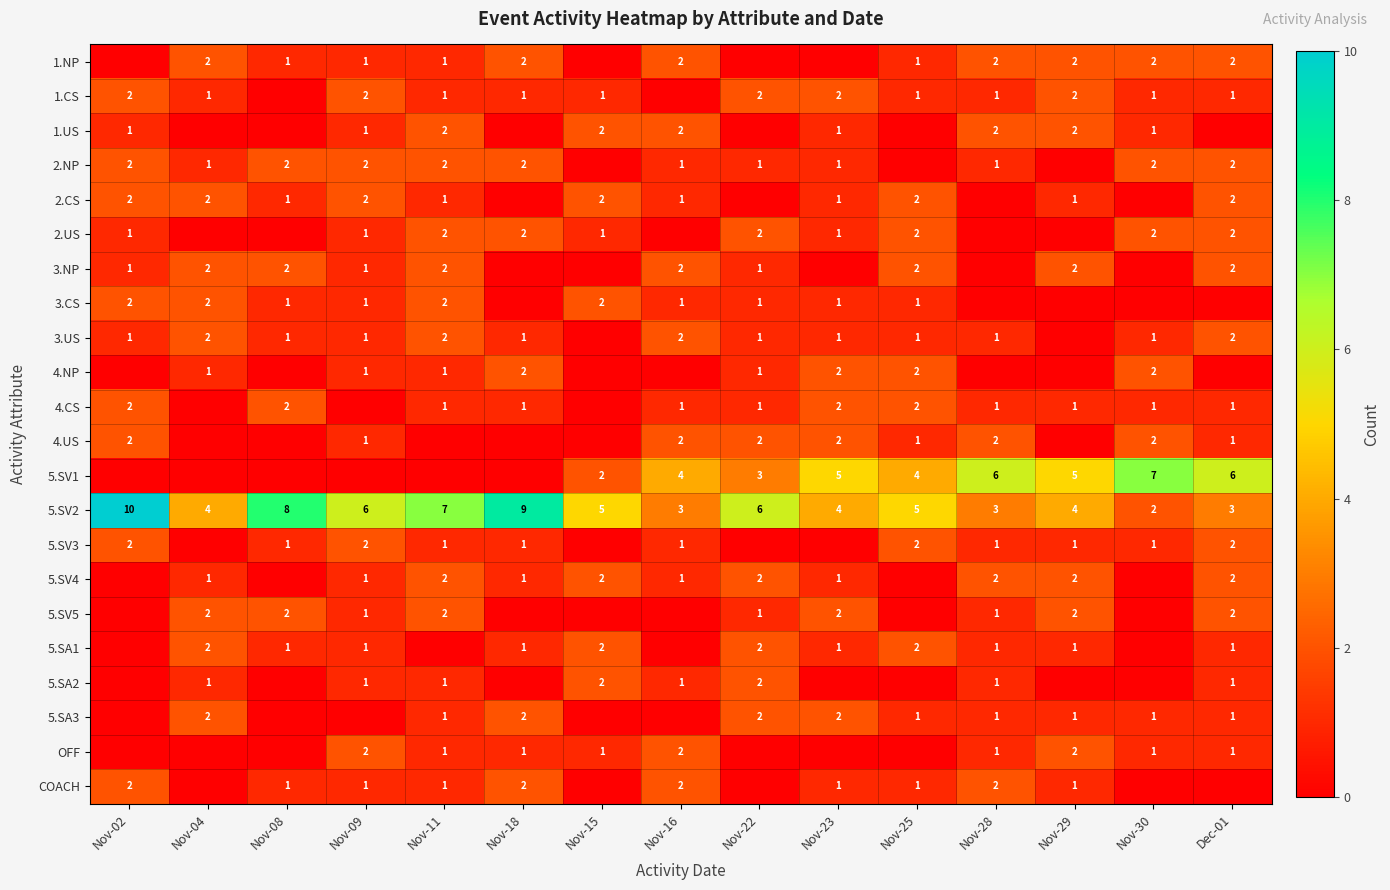

The value of 4.CS at Nov-30 is 0. True or false?

False